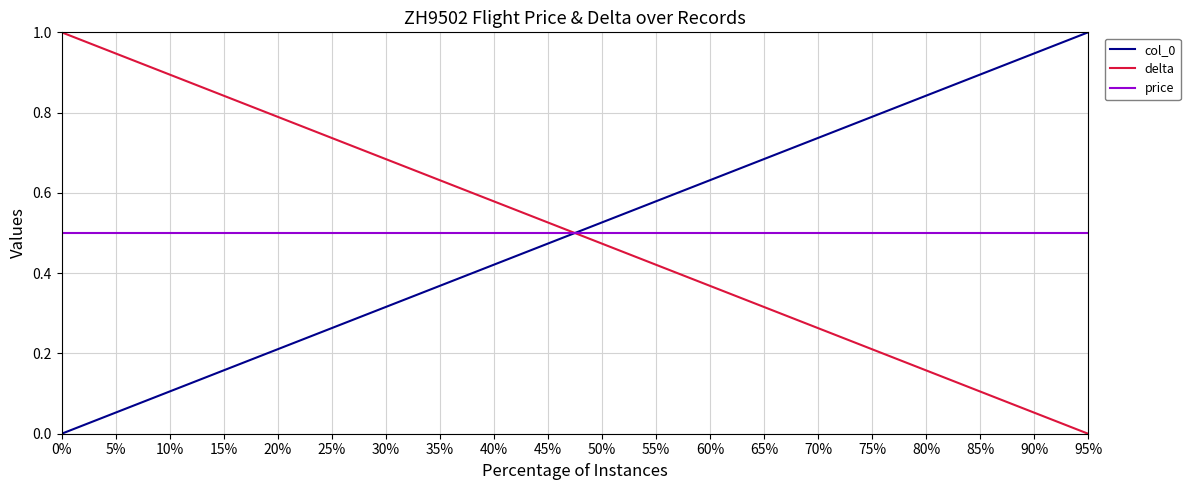

List the labels in order of delta value, smallest first.

95%, 90%, 85%, 80%, 75%, 70%, 65%, 60%, 55%, 50%, 45%, 40%, 35%, 30%, 25%, 20%, 15%, 10%, 5%, 0%